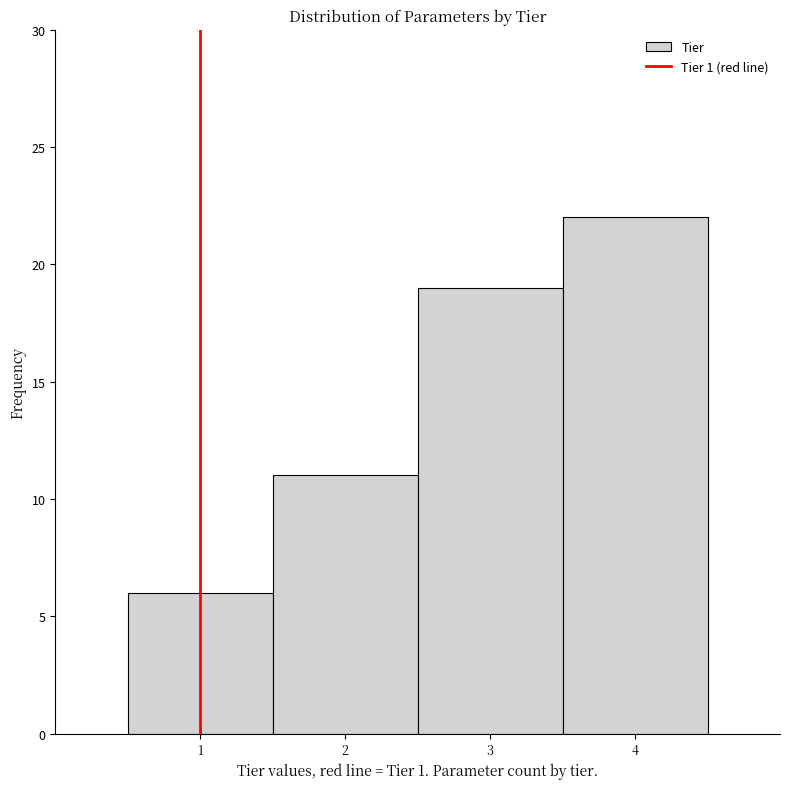

Which range on the x-axis has the tallest bar?

3.5 to 4.5